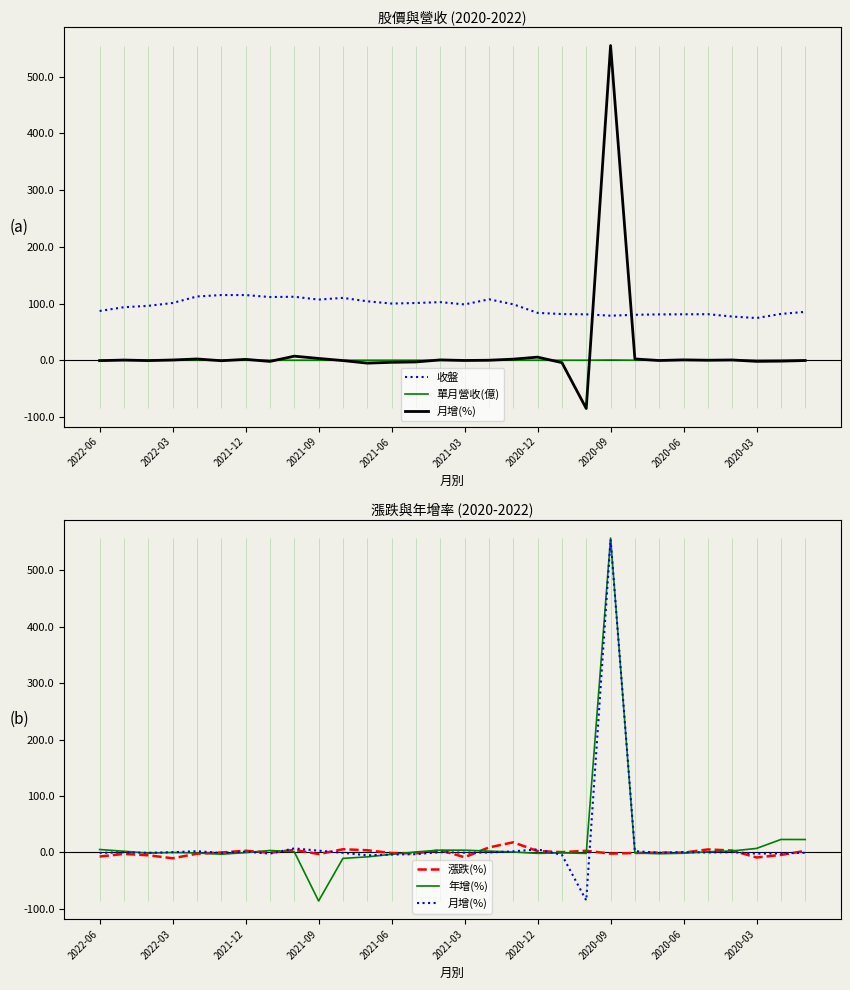

Reading left to right, list all the values displayed in this chart.

收盤: 86.9	93.6	96.0	101.0	112.5	115.0	115.0	111.5	112.0	107.0	110.0	104.0	100.0	101.0	102.5	98.5	107.5	98.7	83.6	81.5	81.0	78.6	80.2	80.9	81.1	81.3	77.1	74.5	81.7	85.4
單月營收(億): 0.1	0.1	0.1	0.1	0.1	0.1	0.1	0.1	0.1	0.1	0.1	0.1	0.1	0.1	0.1	0.1	0.1	0.1	0.1	0.1	0.1	0.5	0.1	0.1	0.1	0.1	0.1	0.1	0.1	0.1
月增(%): -0.7	0.4	-0.5	0.5	2.3	-0.8	1.6	-2.0	7.2	3.2	-0.6	-5.0	-3.6	-2.9	0.7	-0.4	0.1	2.0	5.5	-4.2	-85.0	554.9	2.4	-0.4	0.7	0.1	0.6	-1.9	-1.5	-0.4
漲跌(%): -7.2	-2.5	-5.0	-10.2	-2.2	0.0	3.1	-0.5	4.7	-2.7	5.8	4.0	-1.0	-1.5	4.1	-8.4	8.9	18.1	2.6	0.6	3.0	-2.0	-0.9	-0.2	-0.2	5.5	3.5	-8.8	-4.3	2.9
年增(%): 5.3	2.2	-1.2	0.0	-0.8	-3.0	-0.3	3.6	1.3	-85.9	-10.4	-7.8	-3.3	1.0	4.2	4.1	2.5	0.9	-1.5	-0.7	-1.6	557.4	-0.8	-2.2	-1.3	1.2	2.8	7.2	23.1	23.0